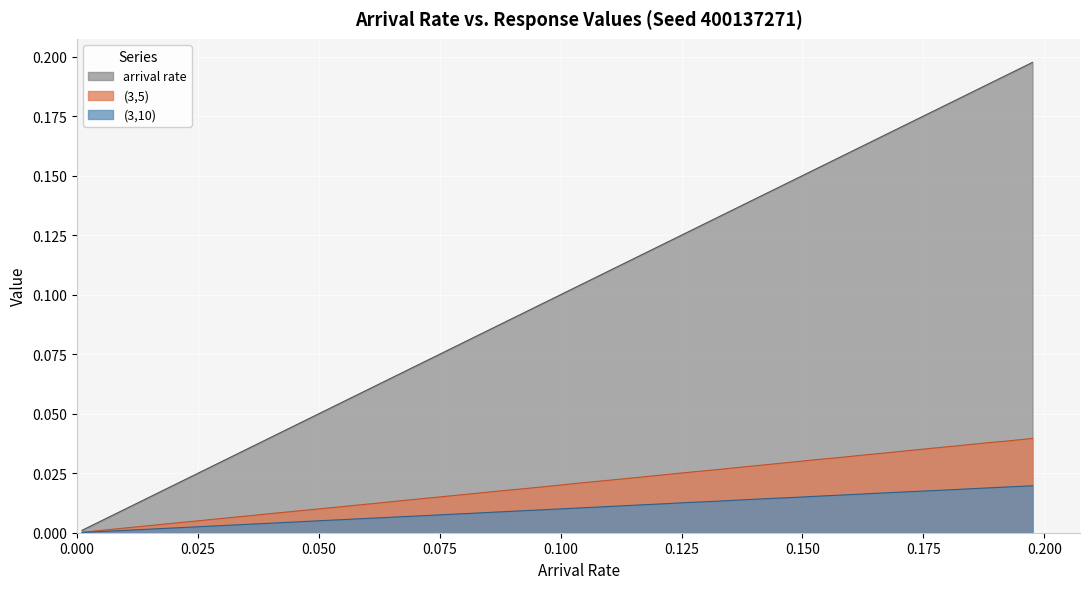

What is the difference between the second highest and second lowest values in the arrival rate series?

0.2